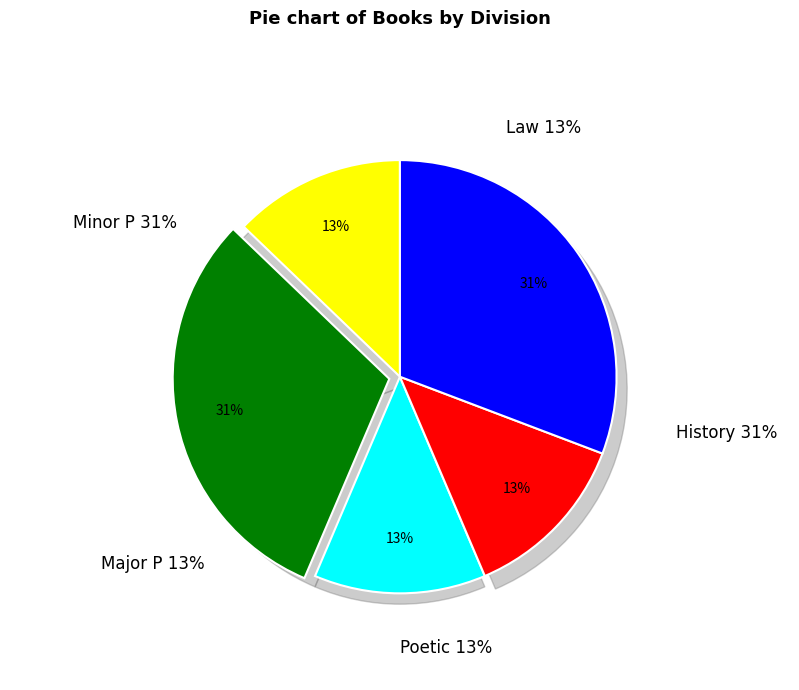

How many segments does this pie chart have?

5